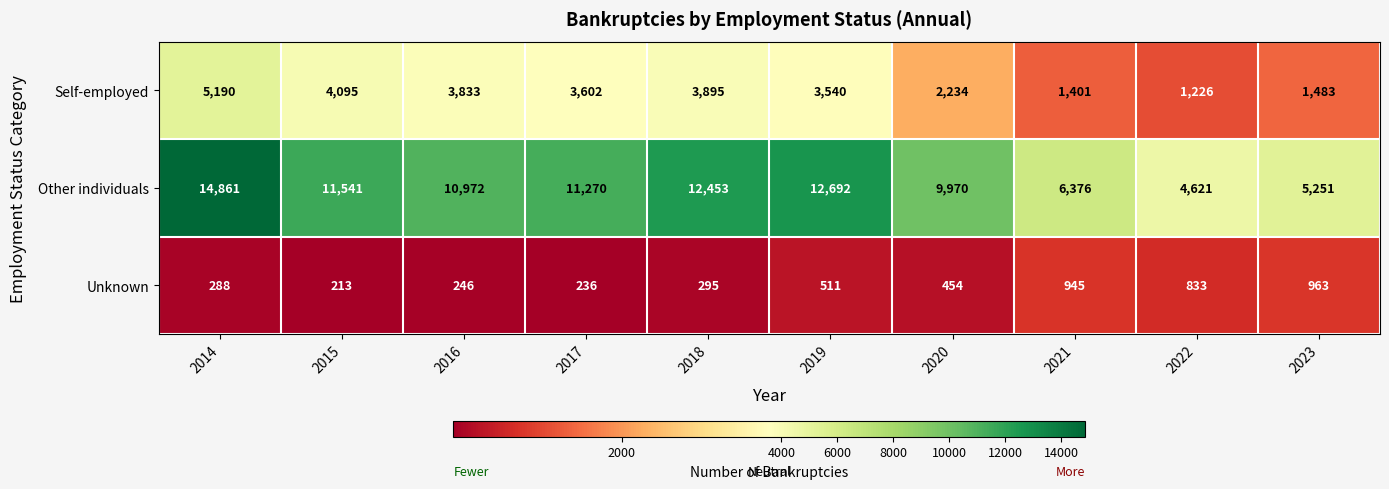

The Self-employed series shows 1401 at 2021. True or false?

True